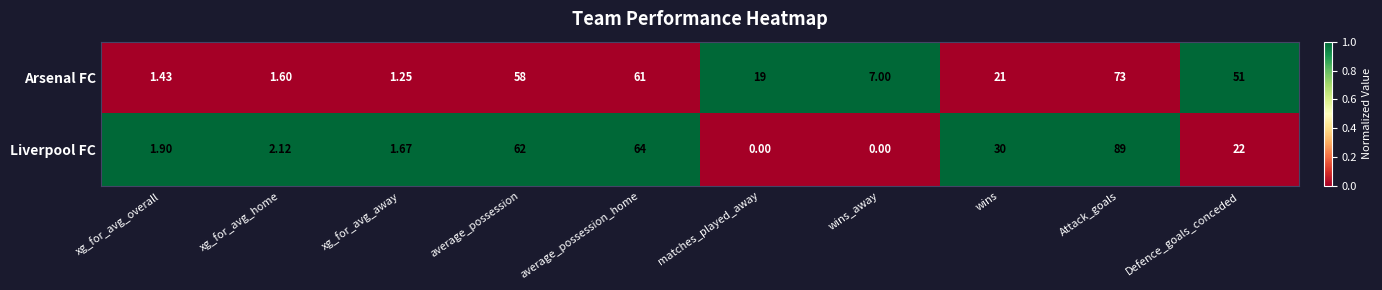

Which series has the largest total across all categories?

Arsenal FC